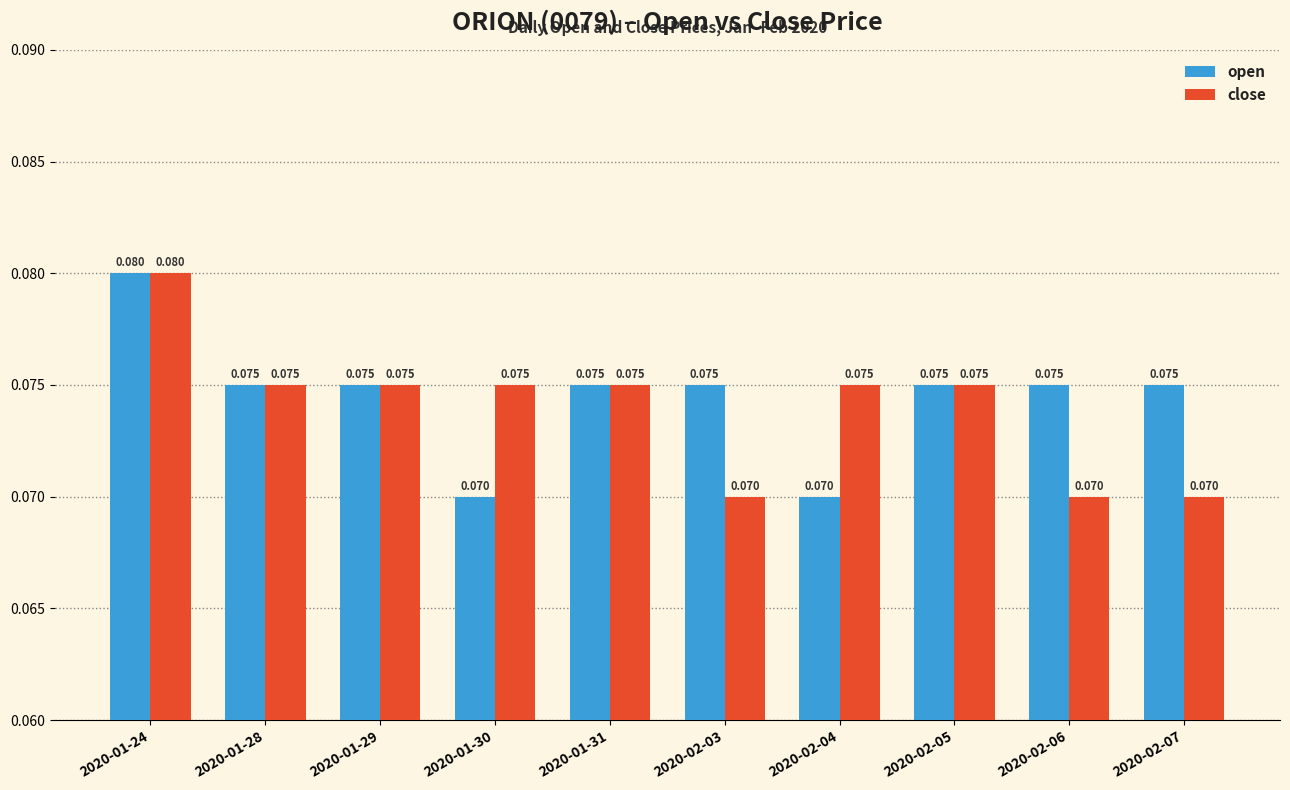

Which series has the largest total across all categories?

open